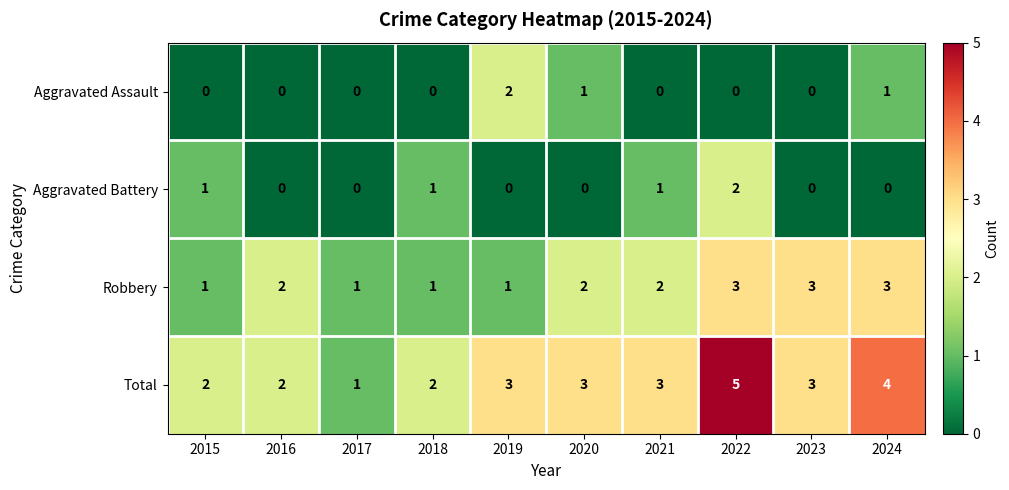

At 2024, list the series in order from largest to smallest.

Total, Robbery, Aggravated Assault, Aggravated Battery